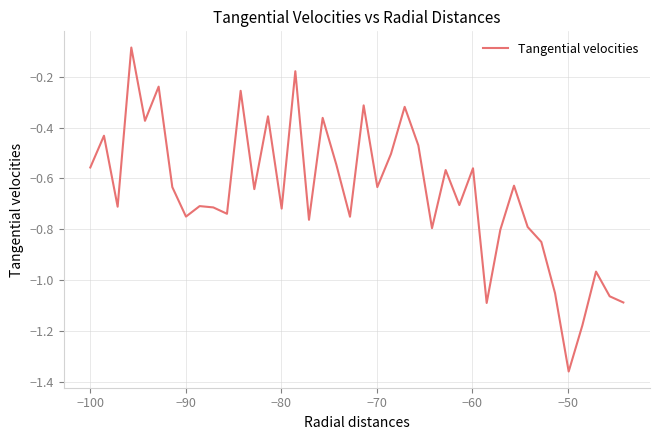

What is the minimum value shown in the chart?

-1.4